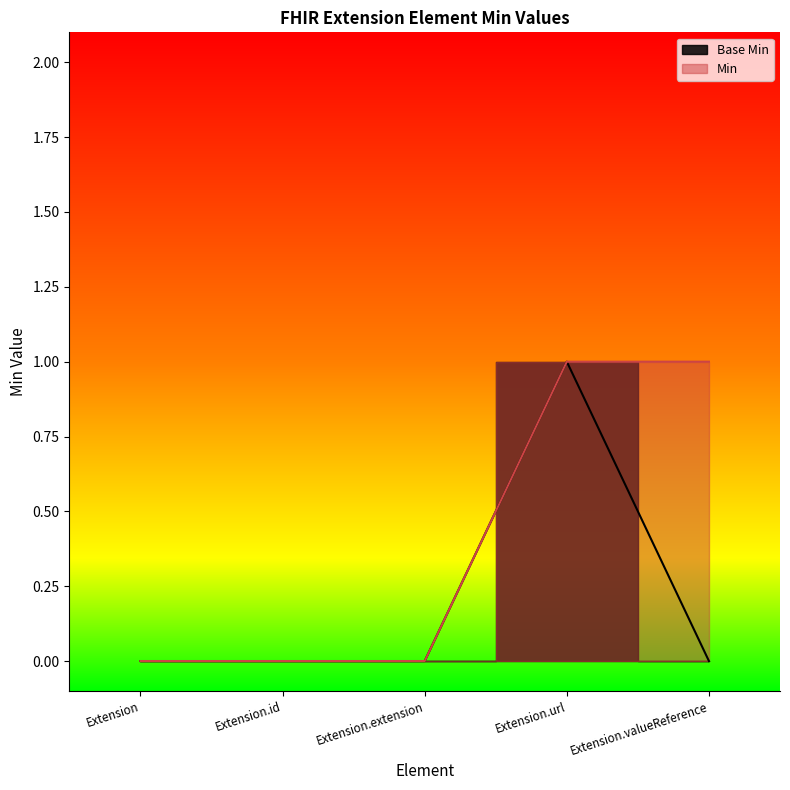

List the labels in order of value, smallest first.

Extension, Extension.id, Extension.extension, Extension.valueReference, Extension.url